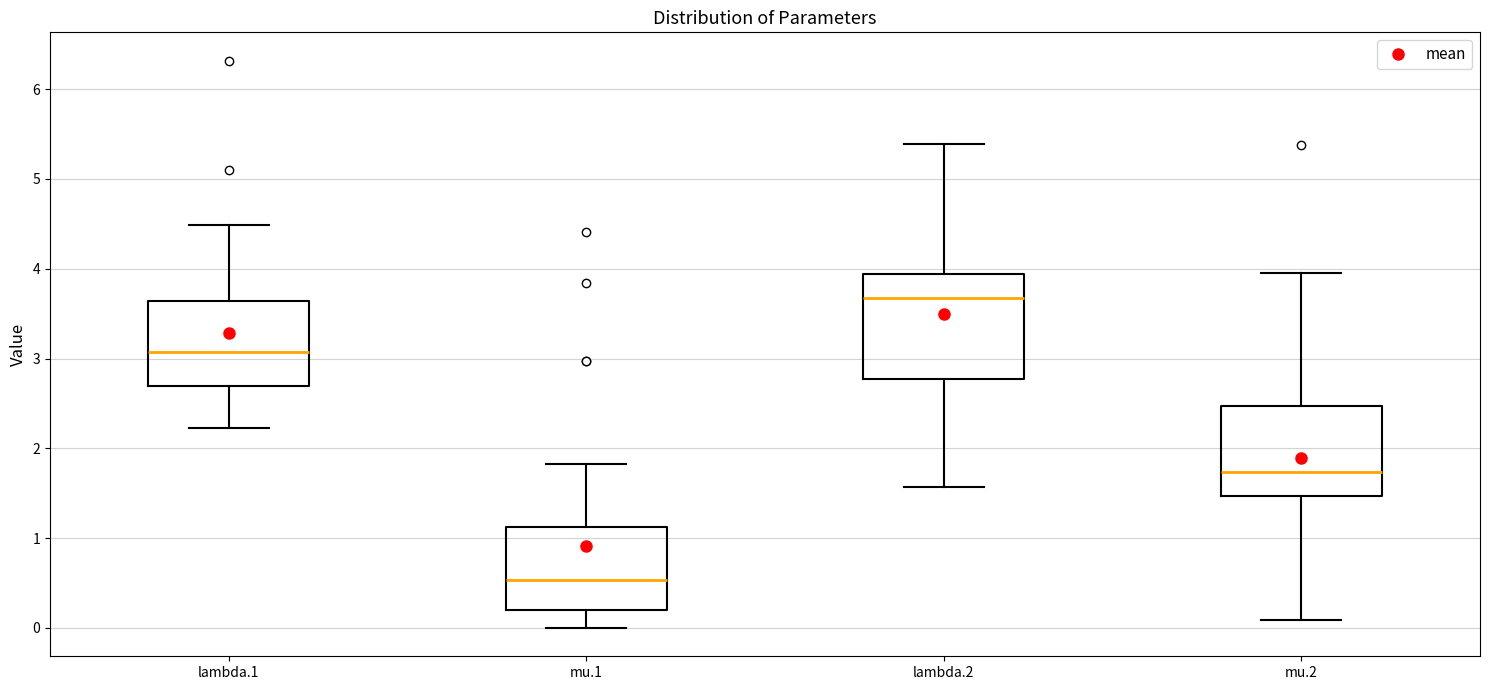

Which box's median line is the lowest?

mu.1